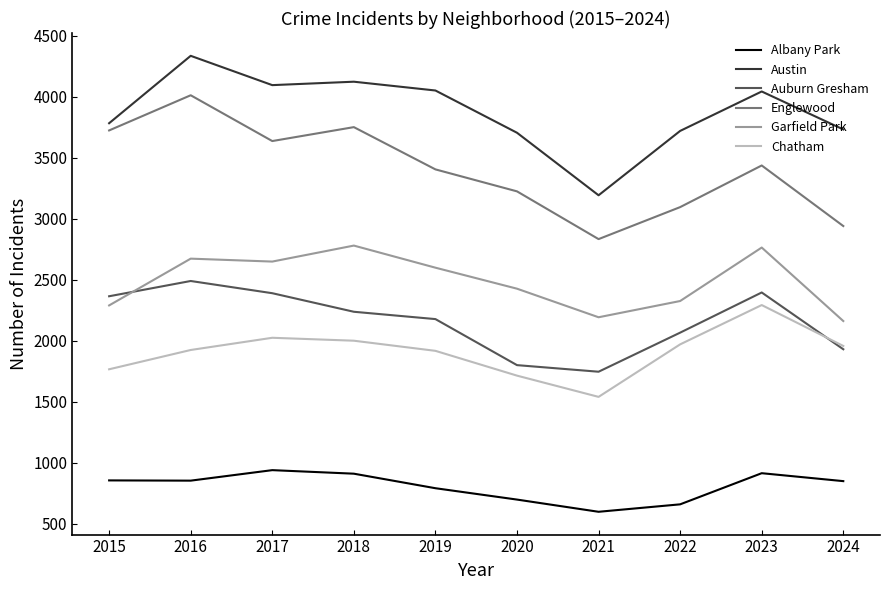

Which series has the widest spread of values?

Englewood